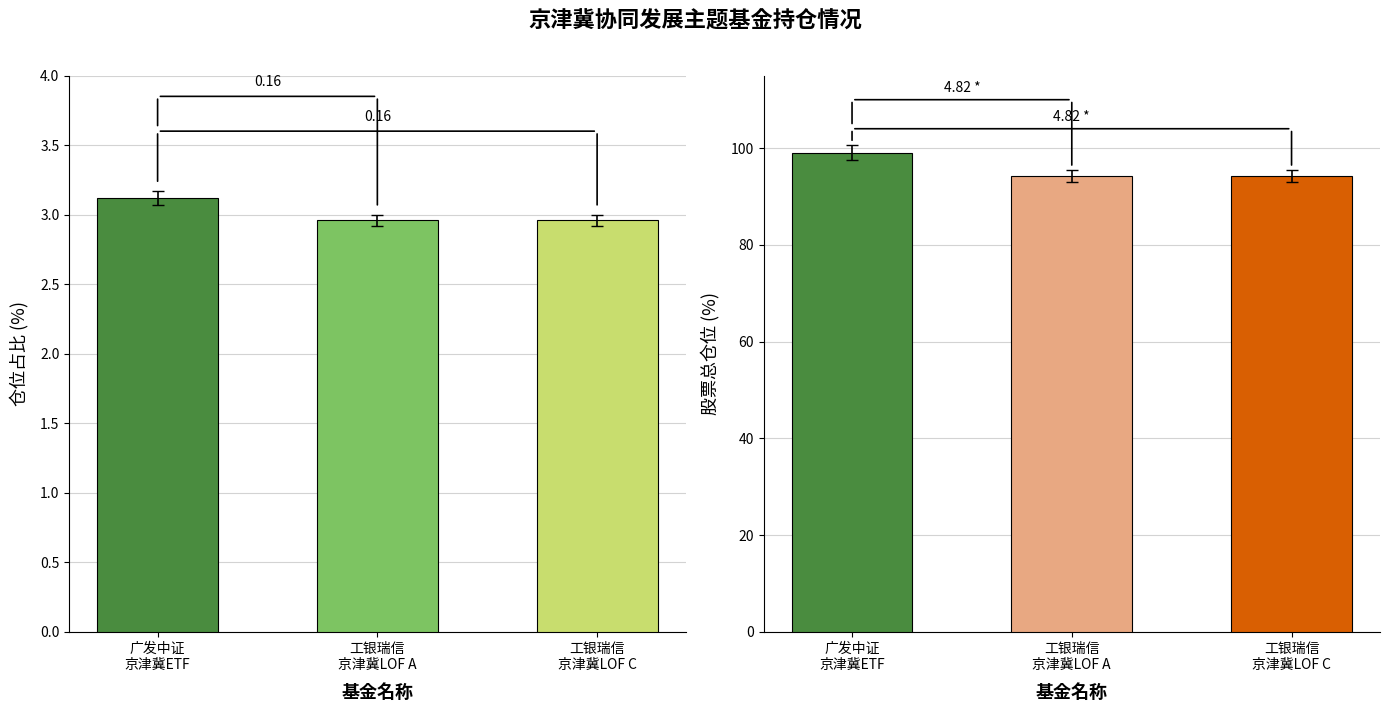

What is the difference between the 股票总仓位 values at 工银瑞信
京津冀LOF C and 广发中证
京津冀ETF?

4.8